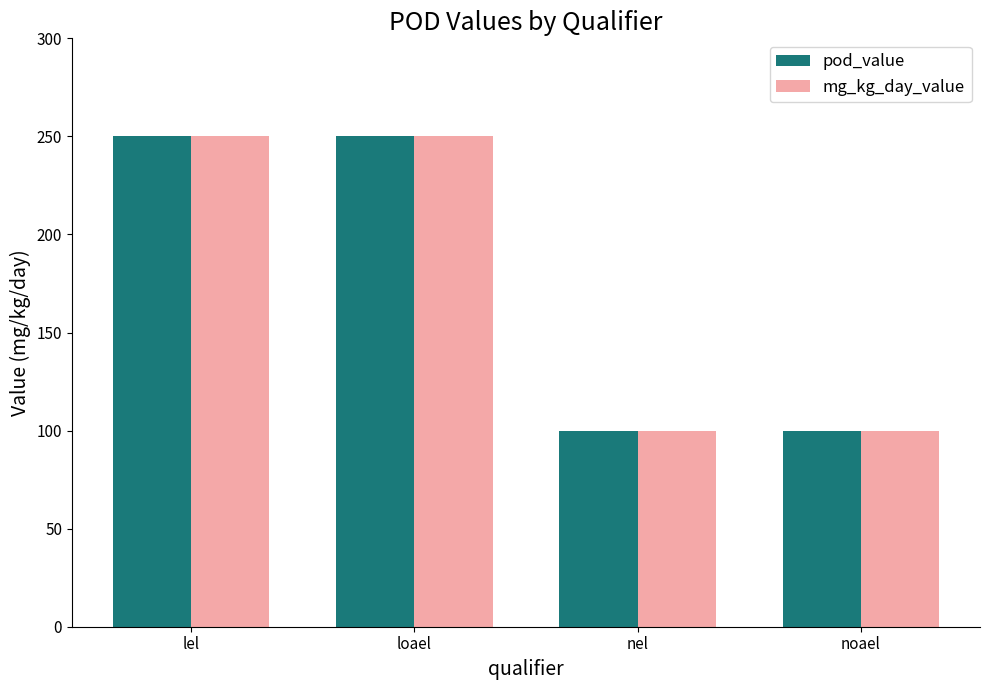

What is the average value of the pod_value series?

175